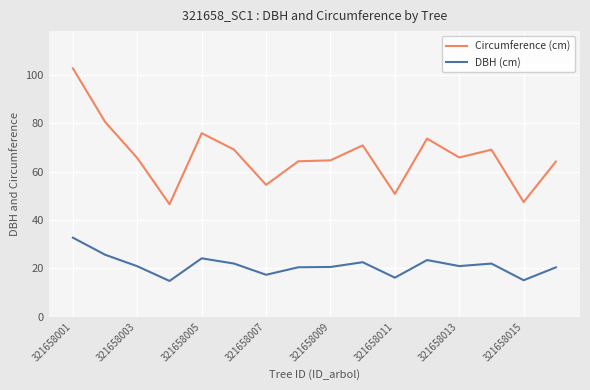

What is the difference between the maximum and second lowest values in the Circumference (cm) series?

55.3